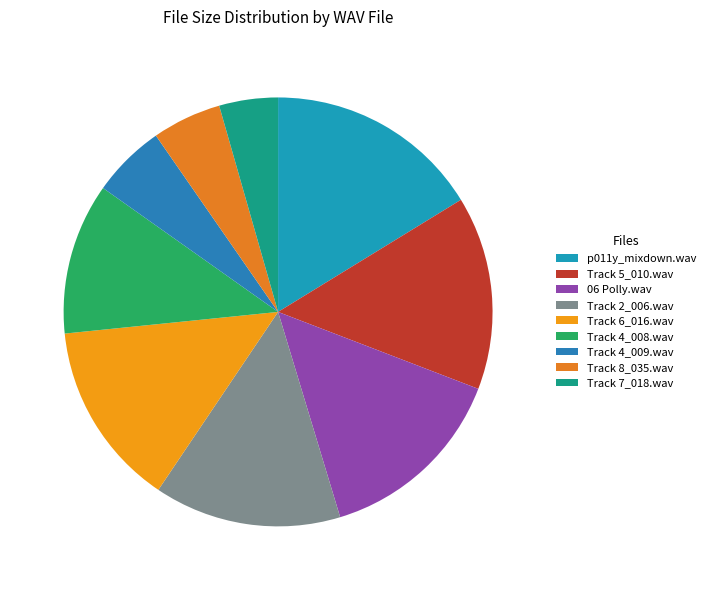

Is there any slice that represents more than half of the pie?

No